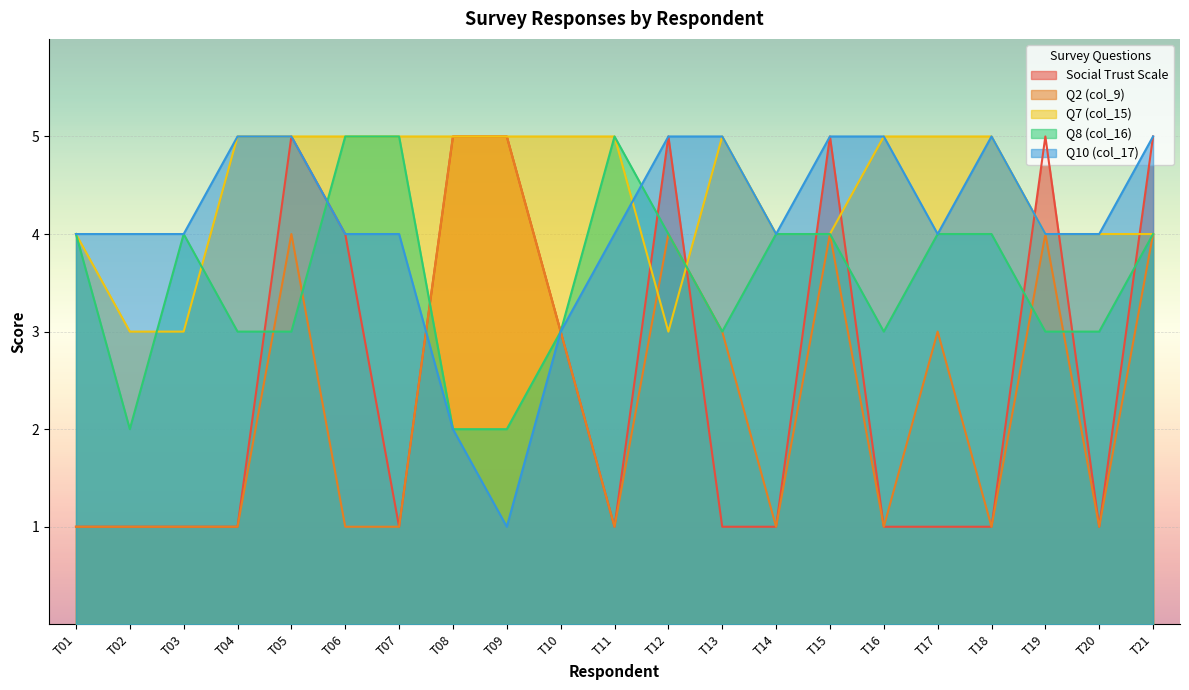

At which category does the chart reach its peak across all series?

T05